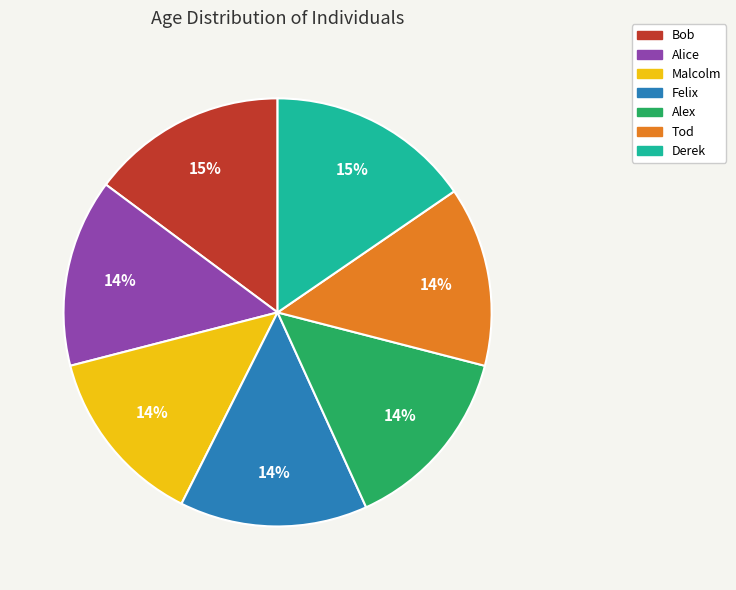

True or false: Bob accounts for 4% of the total.

False